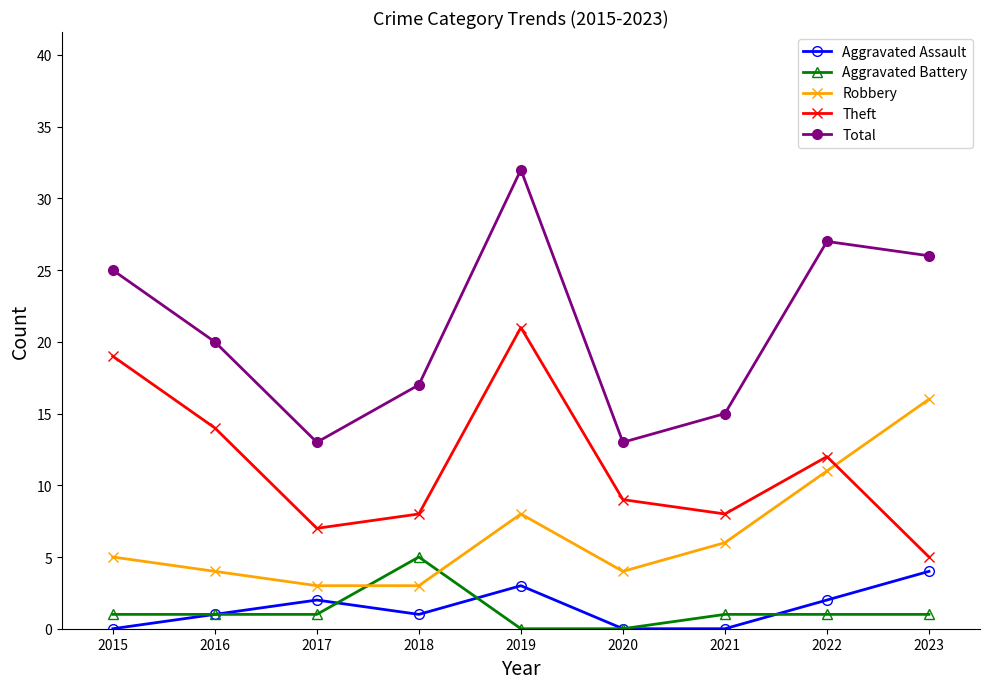

Which series has the largest total across all categories?

Total